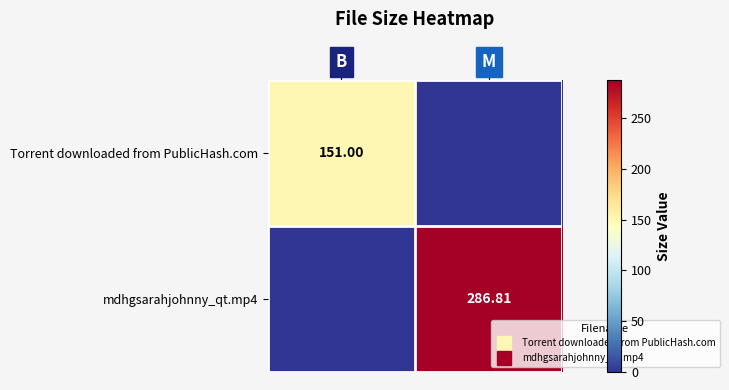

At which label does Torrent downloaded from PublicHash.com reach its minimum?

M